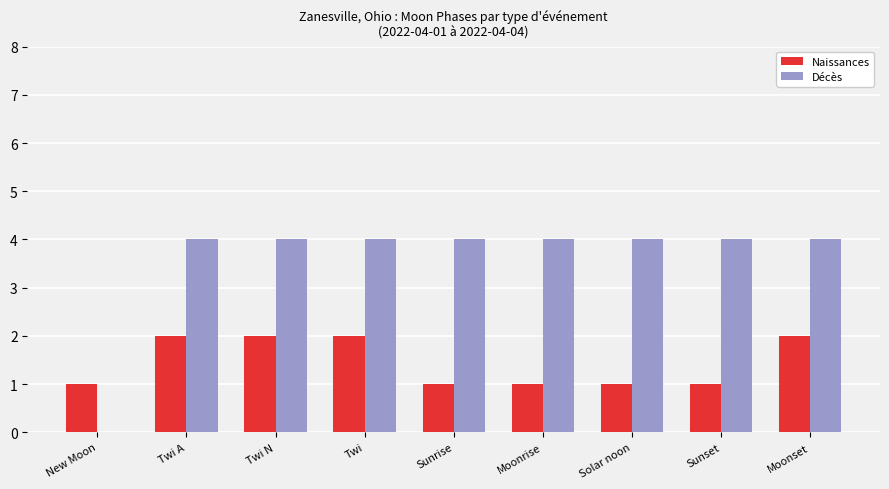

What is the sum of the Décès values at Moonset and Twi?

8